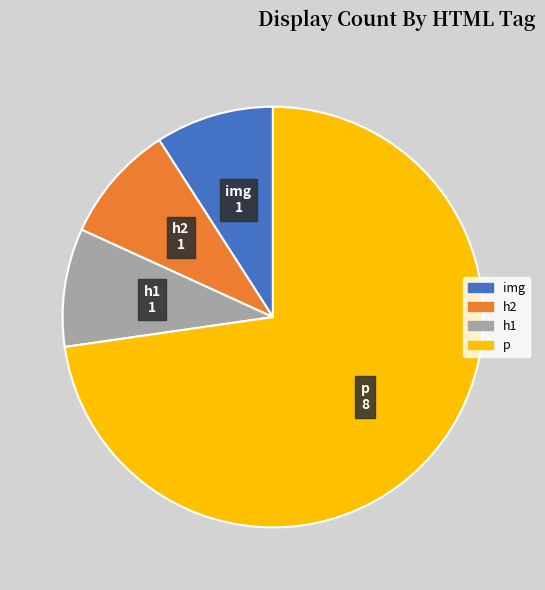

Which slice is the largest?

p